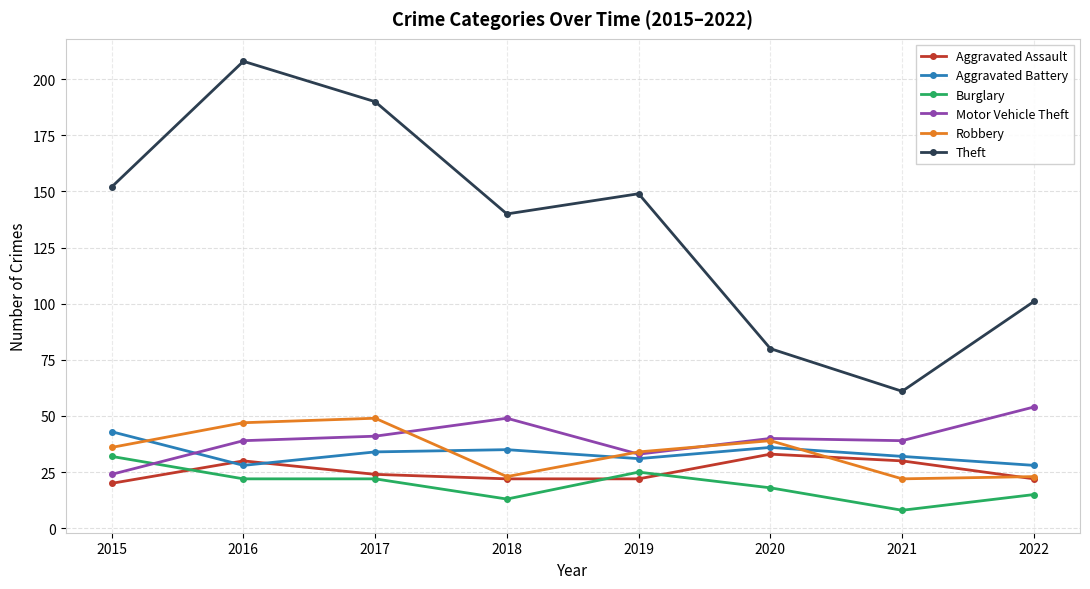

True or false: Theft and Motor Vehicle Theft cross at least once.

False